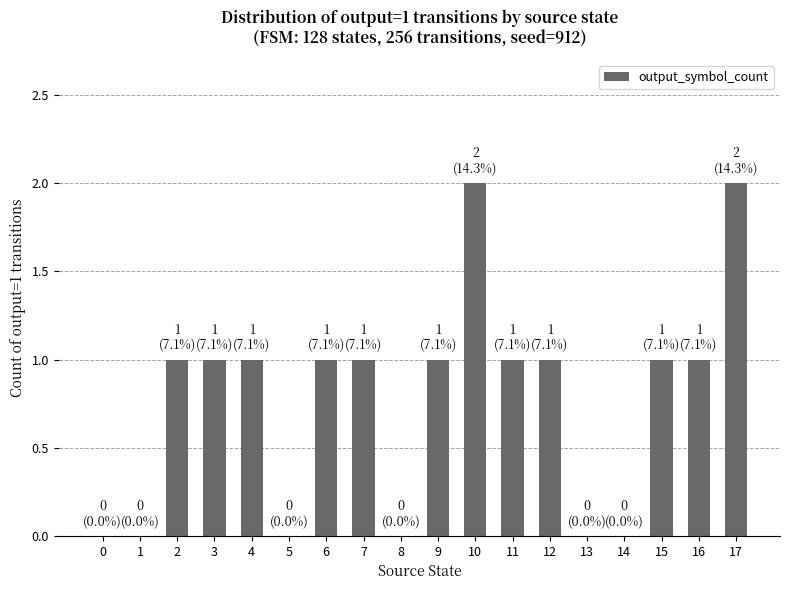

Reading left to right, what are all the values shown in this chart?

0	0	1	1	1	0	1	1	0	1	2	1	1	0	0	1	1	2